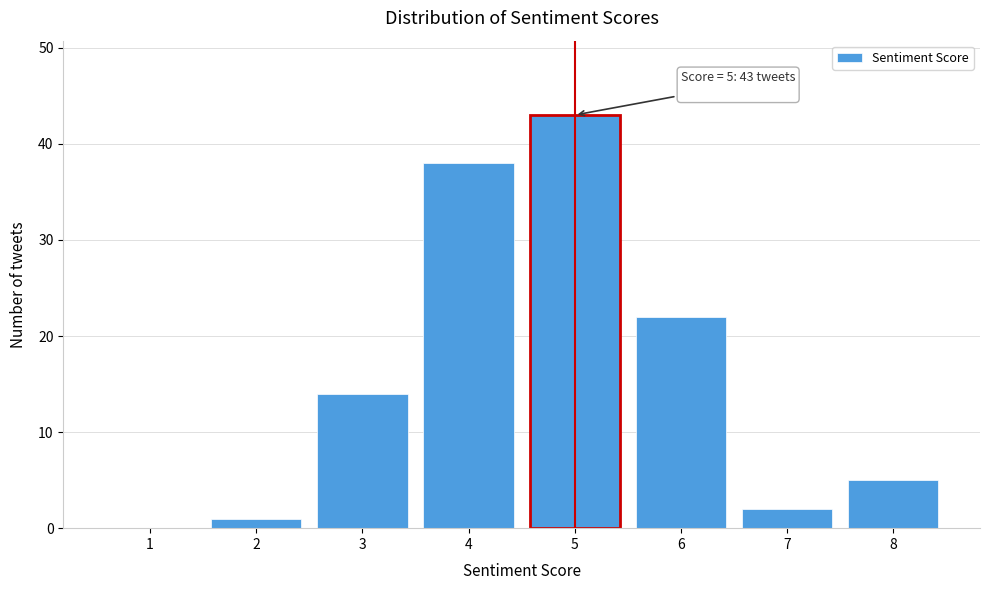

Reading right to left, what are all the values shown in this chart?

8=5	7=2	6=22	5=43	4=38	3=14	2=1	1=0